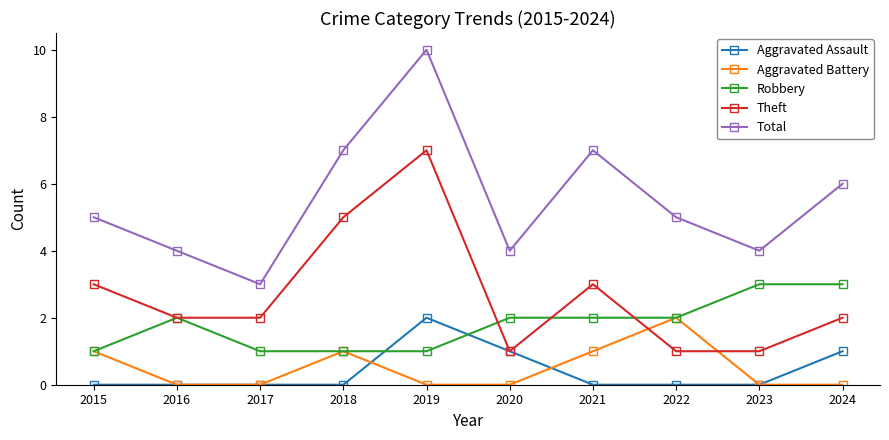

What is the difference between the maximum and second lowest values in the Total series?

6